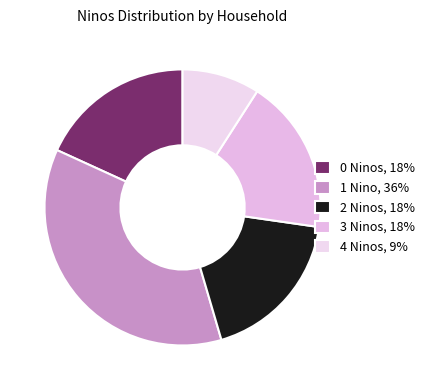

How many segments does this pie chart have?

5